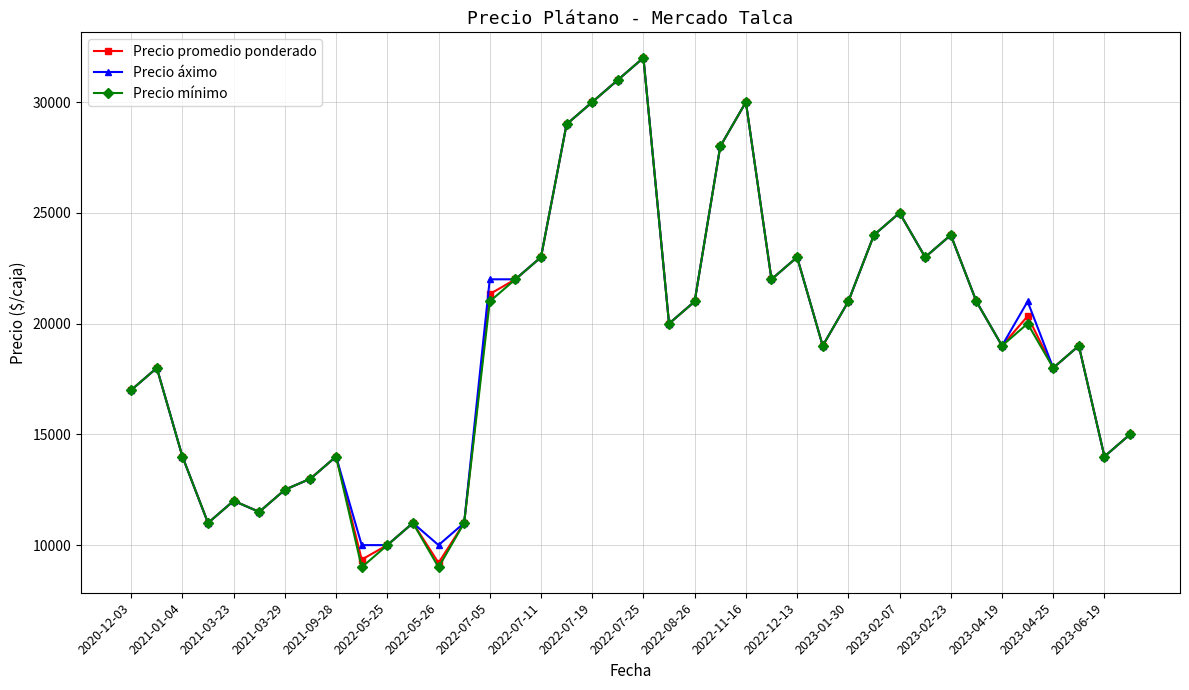

What is the highest value of the Precio mínimo series?

32000